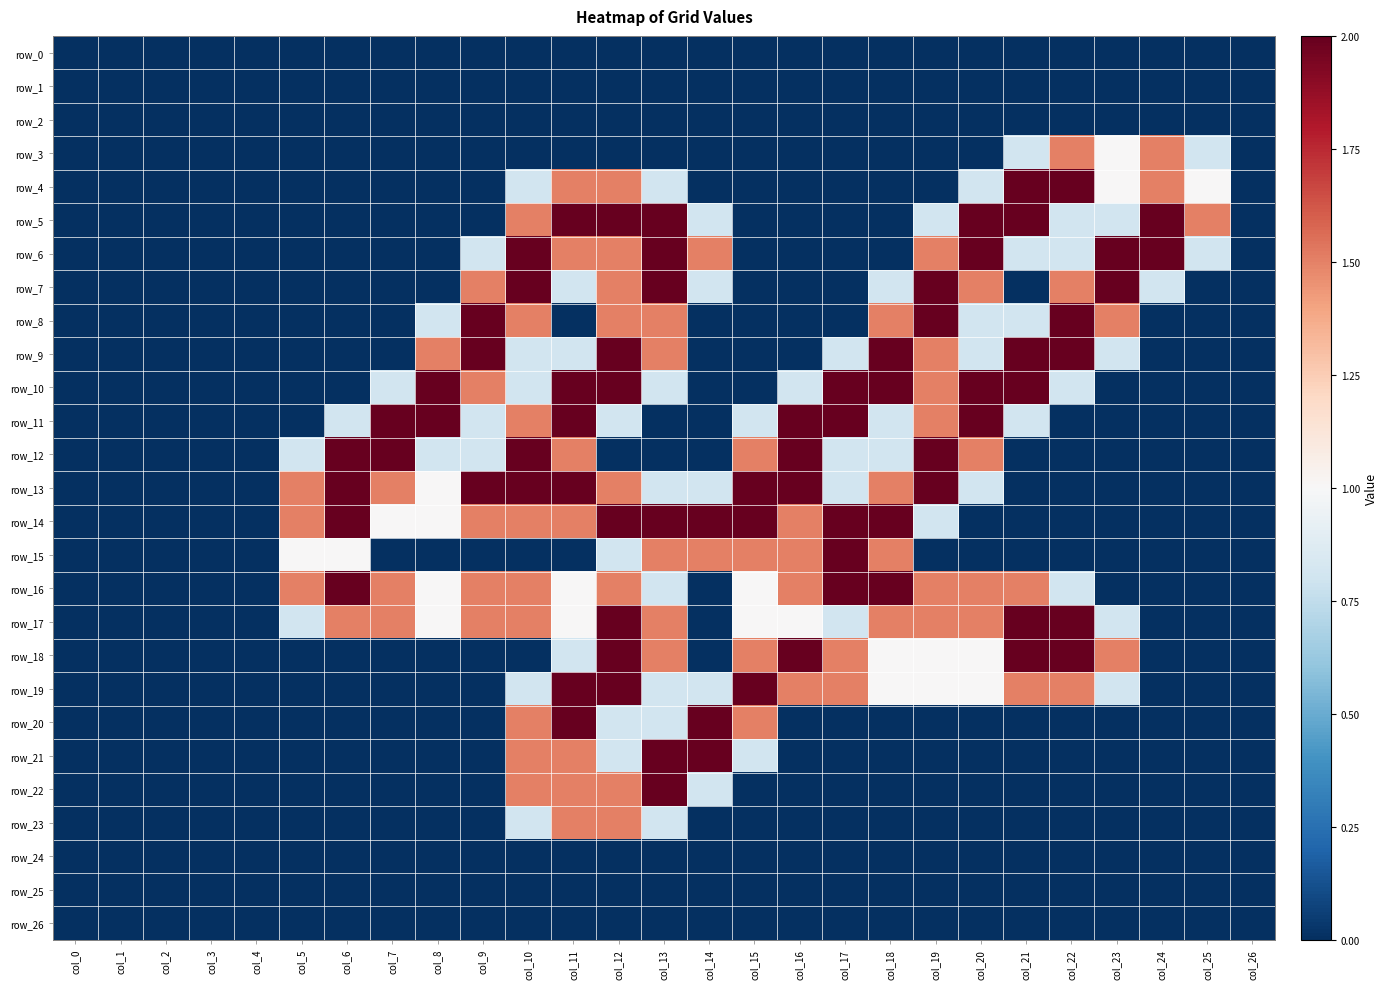

What is the sum of the row_22 values at col_15 and col_13?

2.0